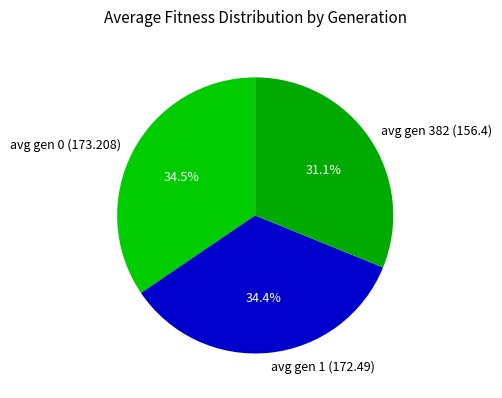

Is there a majority slice in this chart?

No